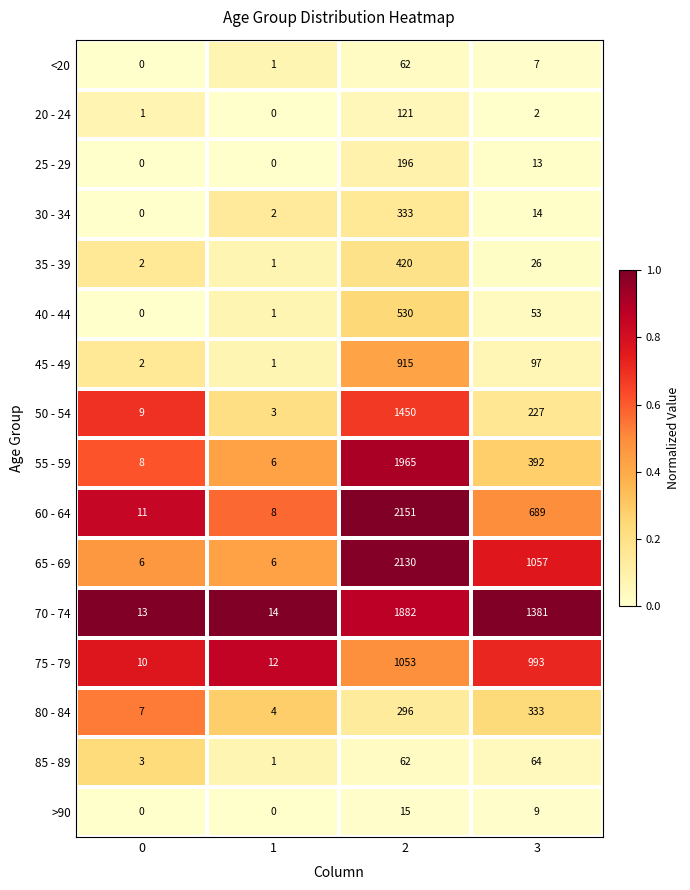

True or false: 25 - 29 has a value of 46 at 2.

False